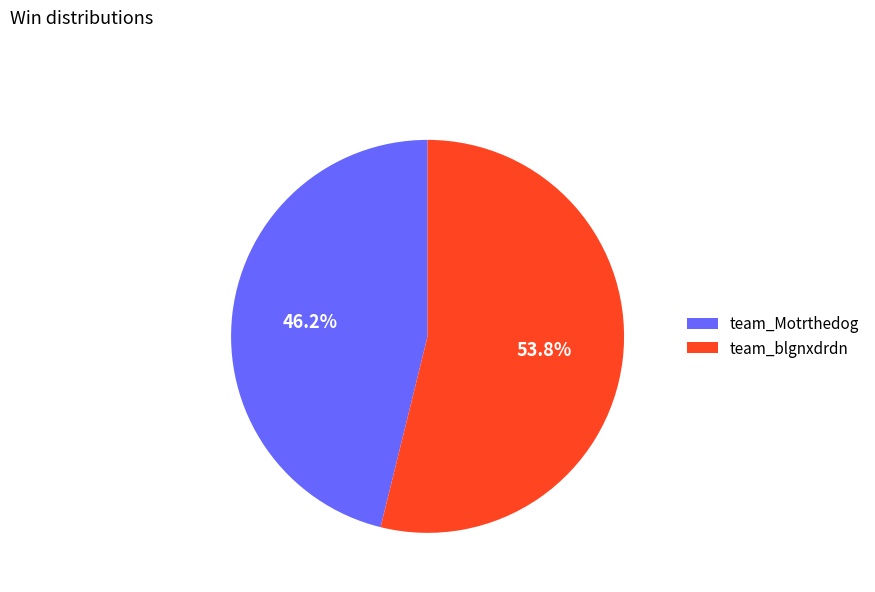

How much of the chart is everything except team_blgnxdrdn?

46.2%